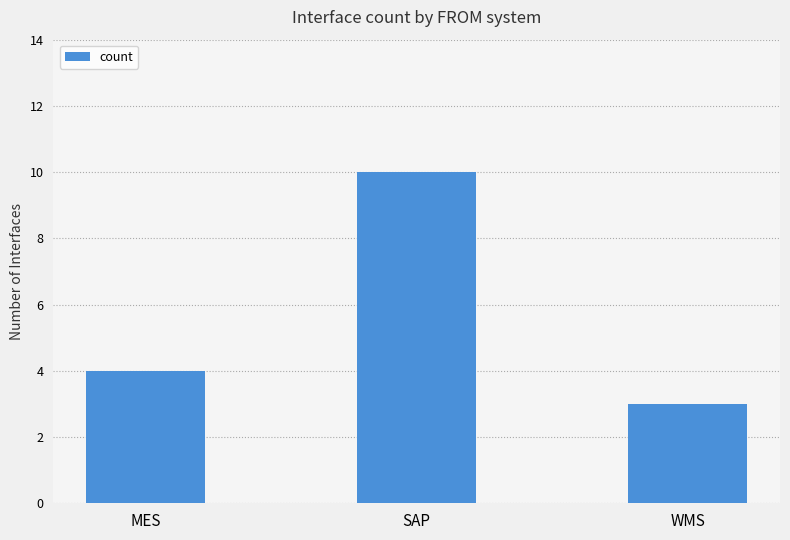

Rank the categories by value from highest to lowest.

SAP, MES, WMS